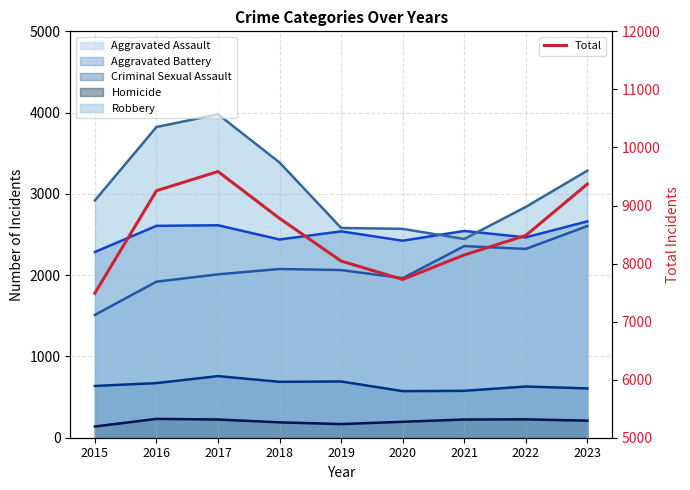

The chart shows a value of 2286 at 2017. True or false?

False